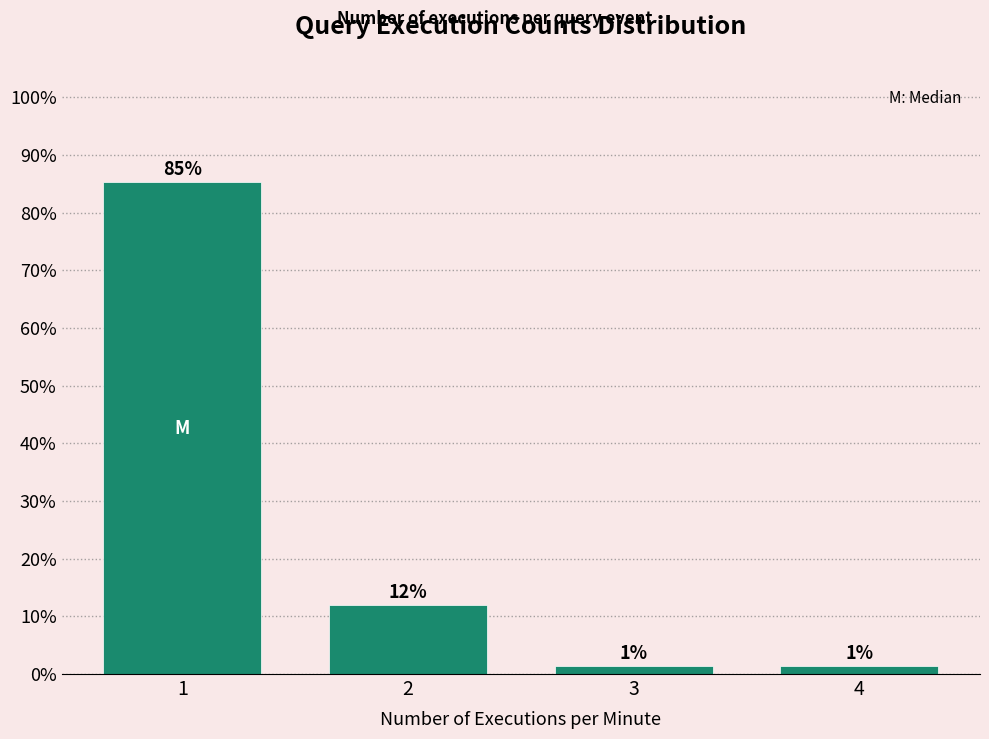

What is the change in value from 1 to 3?

-84.0